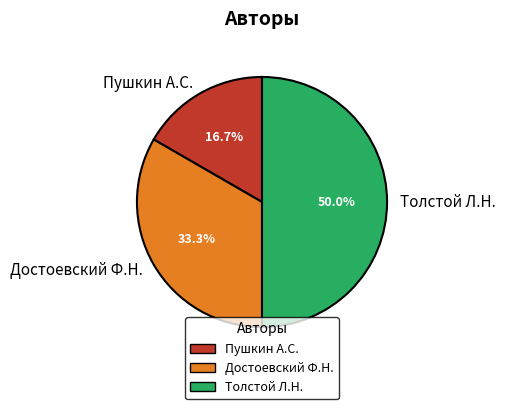

Rank the categories by value from highest to lowest.

Толстой Л.Н., Достоевский Ф.Н., Пушкин А.С.